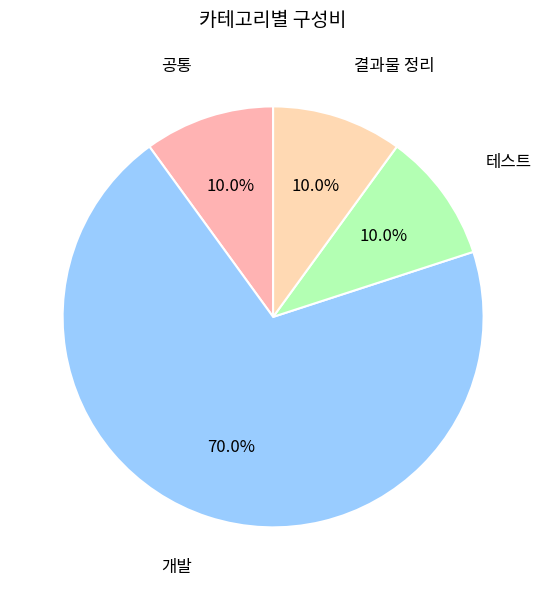

To the nearest percent, what is the difference between the largest and smallest slice percentages?

60%